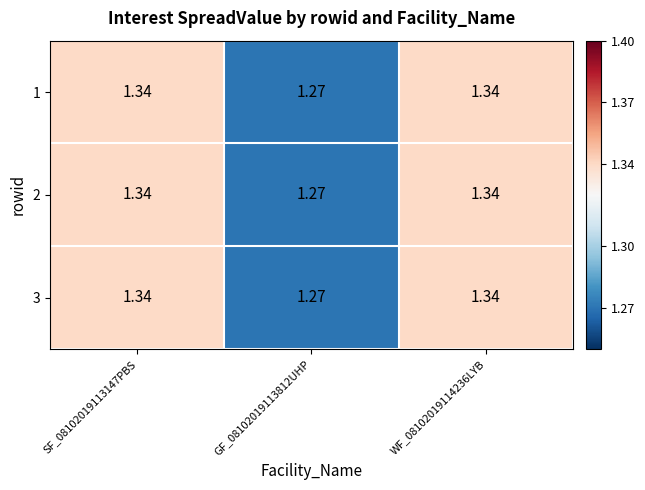

Is the value of 1 at GF_08102019113812UHP greater than the value of 3 at SF_08102019113147PBS?

No